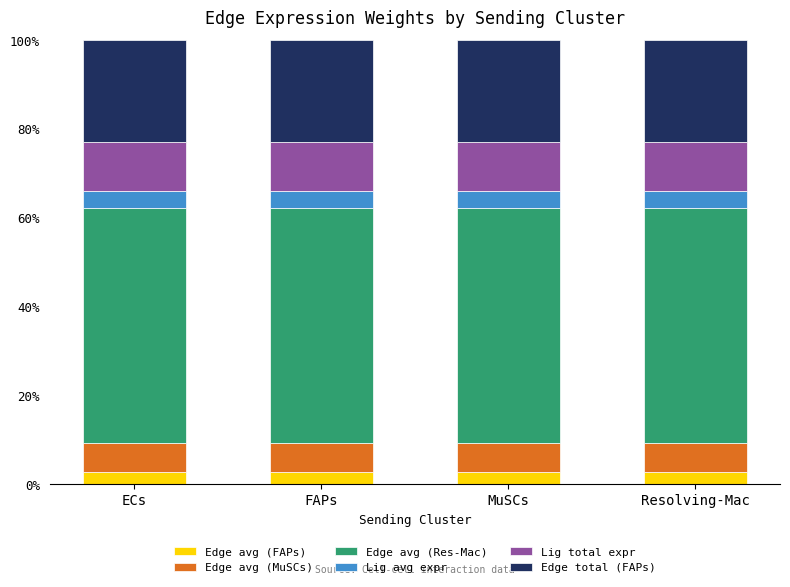

What is the total value across all series at MuSCs?

100.0